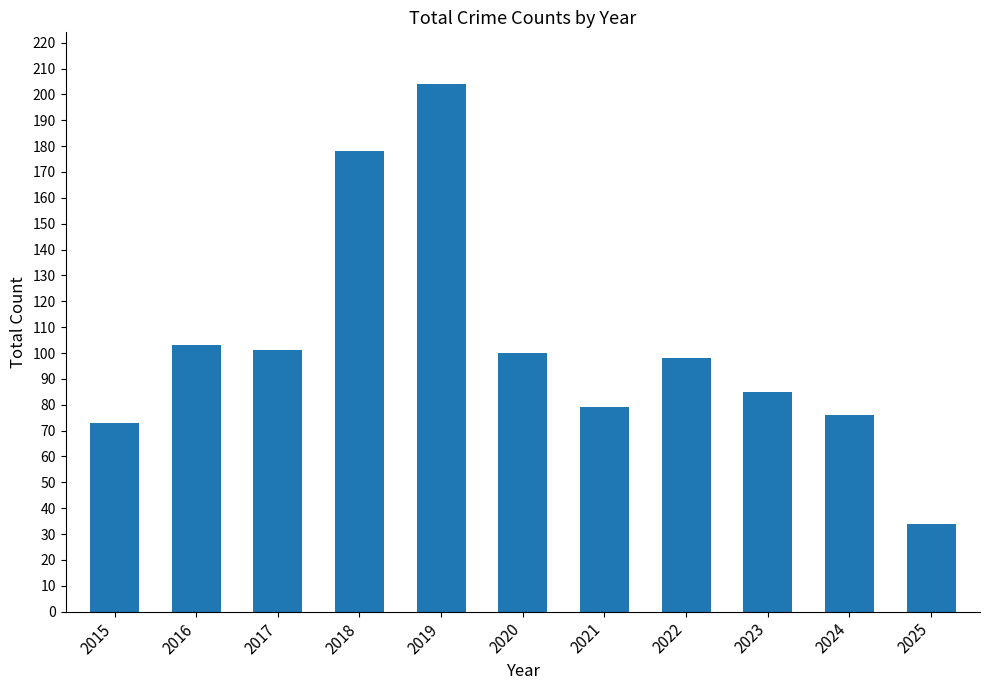

What is the value of the 9th bar from the left?

85